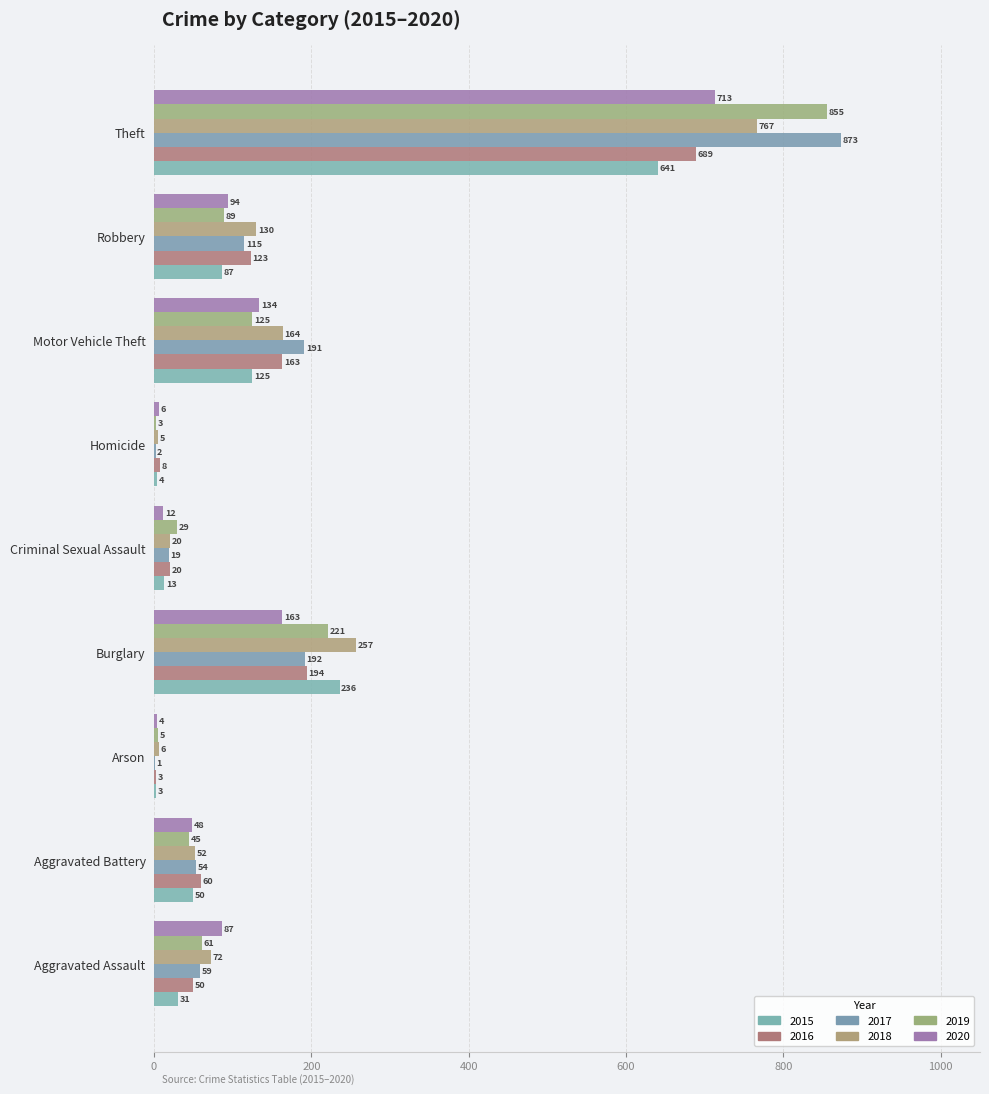

Which series has the widest spread of values?

2017